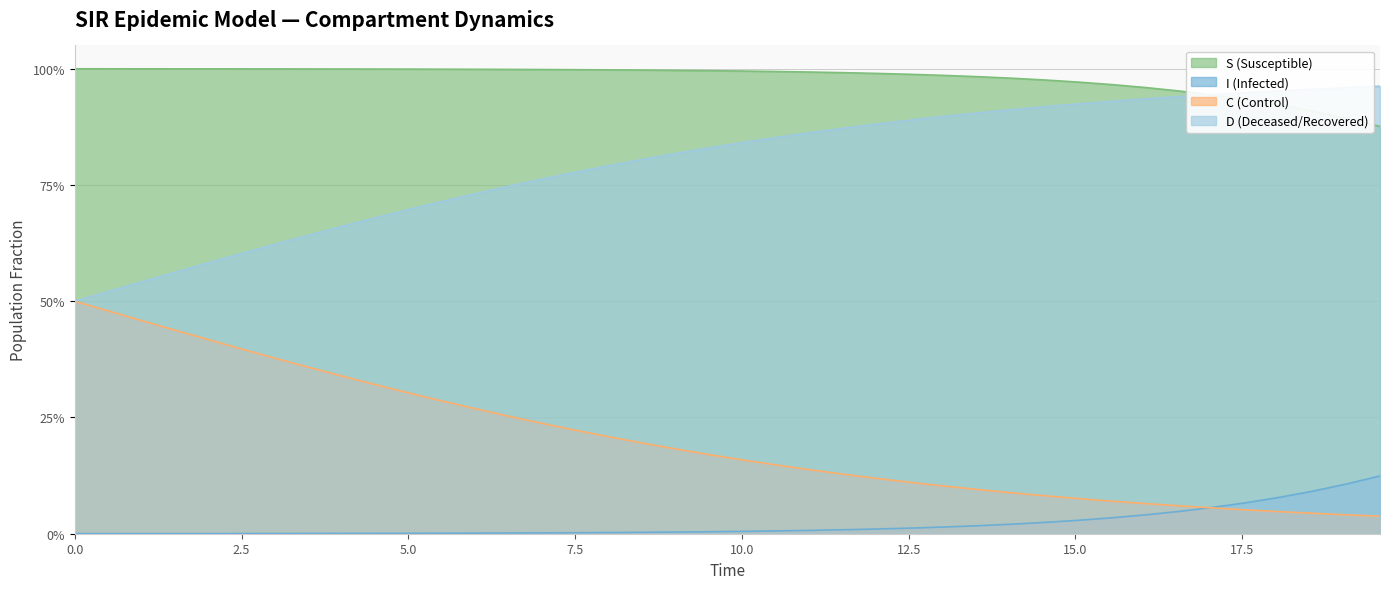

Does the chart have visible grid lines?

Yes